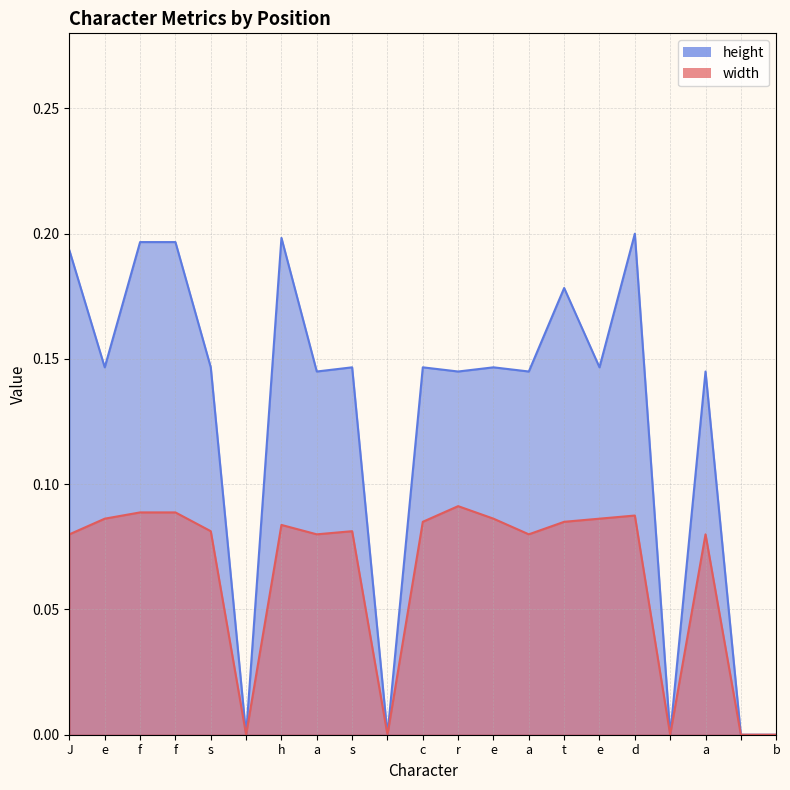

What are all the series names shown in the legend?

height, width